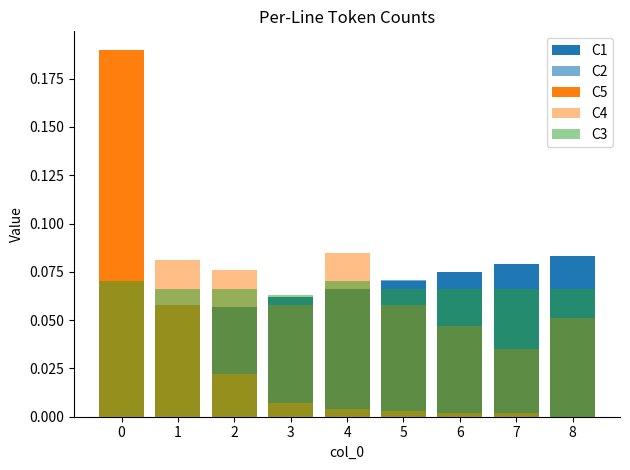

Which label corresponds to the smallest value in the chart?

8